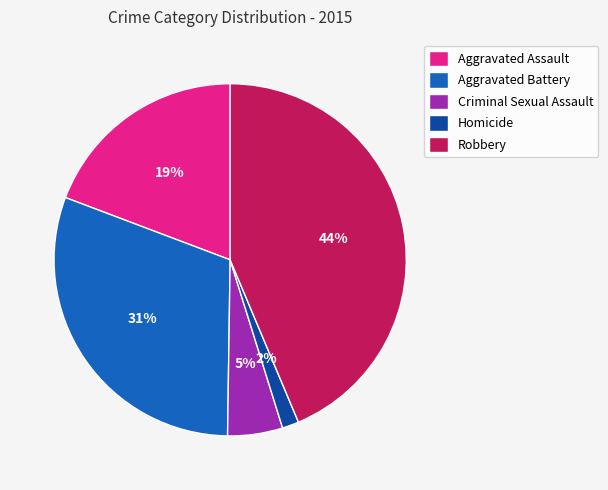

How many slices are in this pie chart?

5